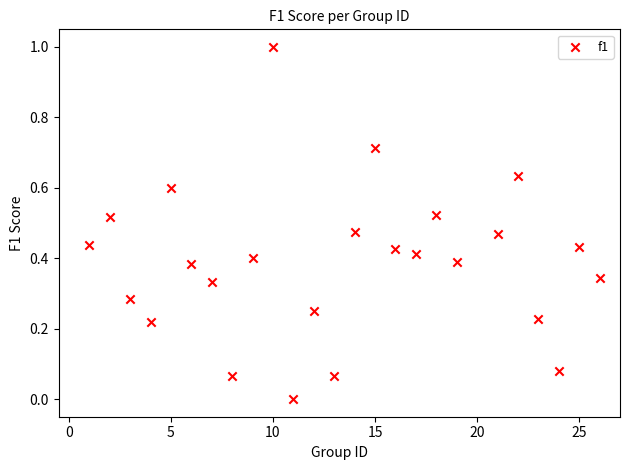

What is the range of Y values (max minus min)?

1.0